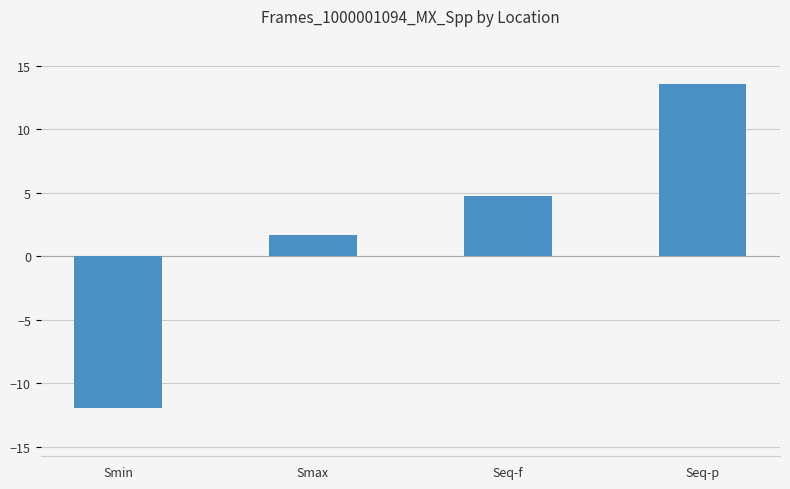

What is the difference between the values at Smin and Smax?

13.6